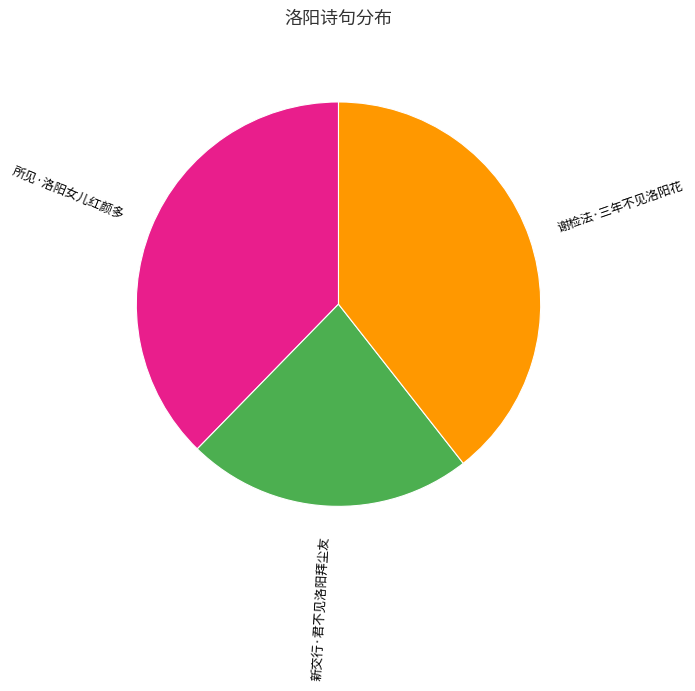

Is there a majority slice in this chart?

No